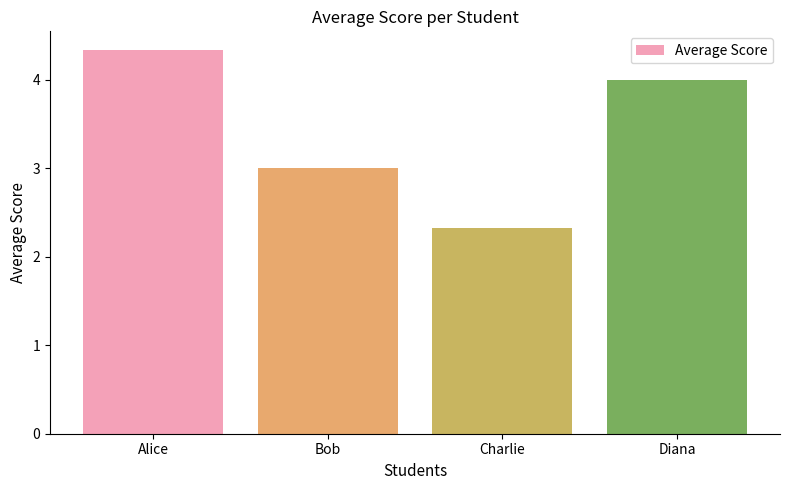

Reading left to right, transcribe all the data shown in this chart.

Alice=4.3	Bob=3.0	Charlie=2.3	Diana=4.0